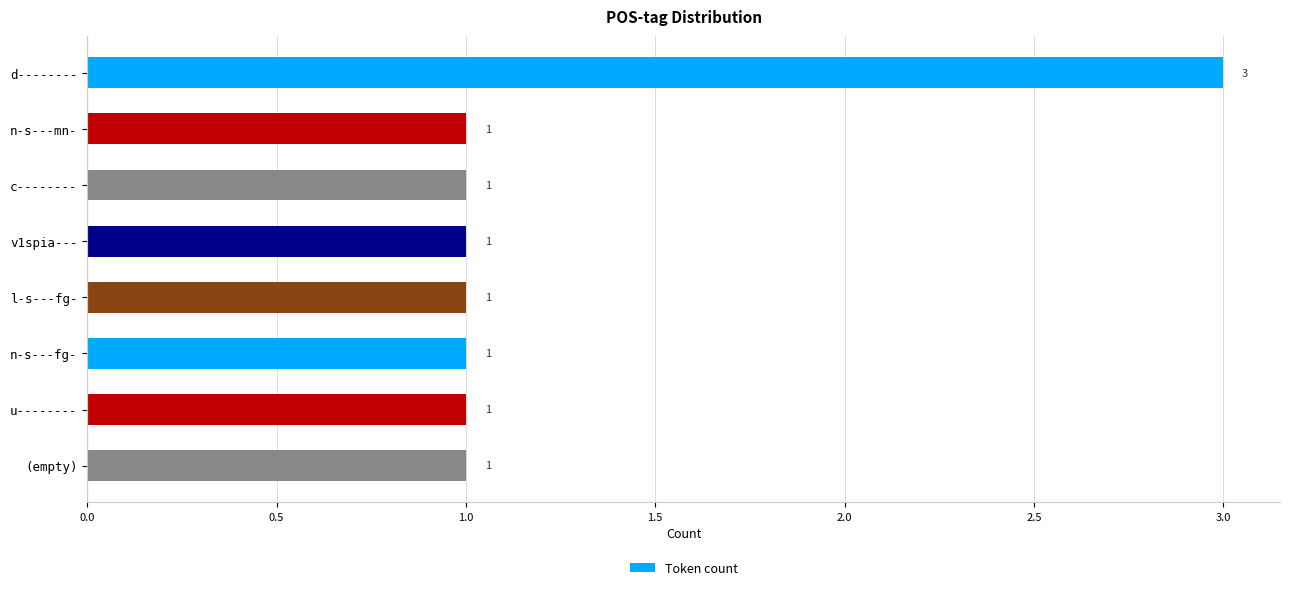

True or false: the data shows 0 at c--------.

False